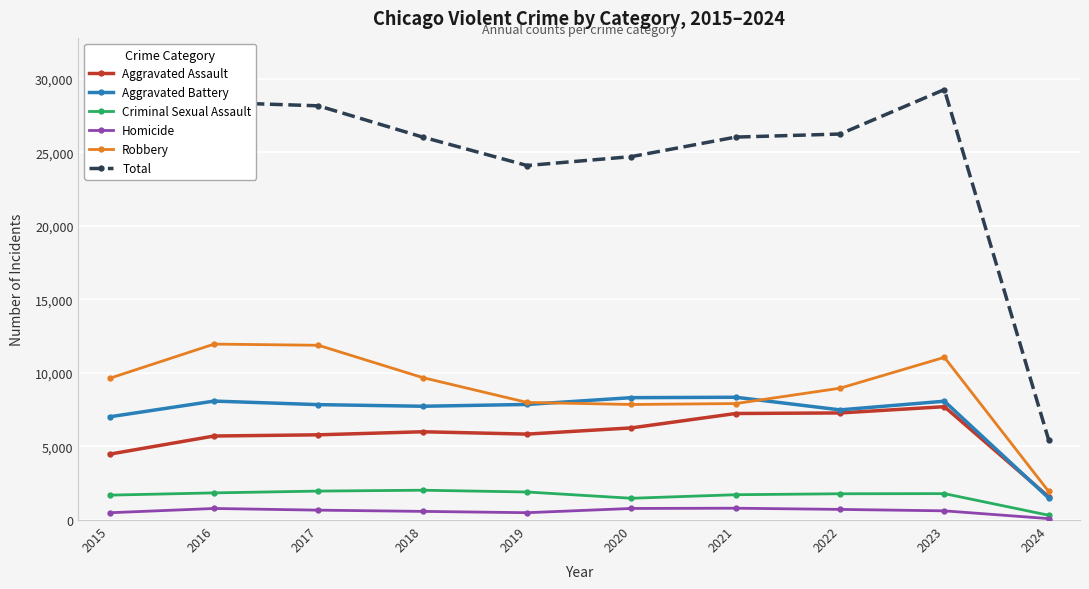

How many lines are shown in the chart?

6